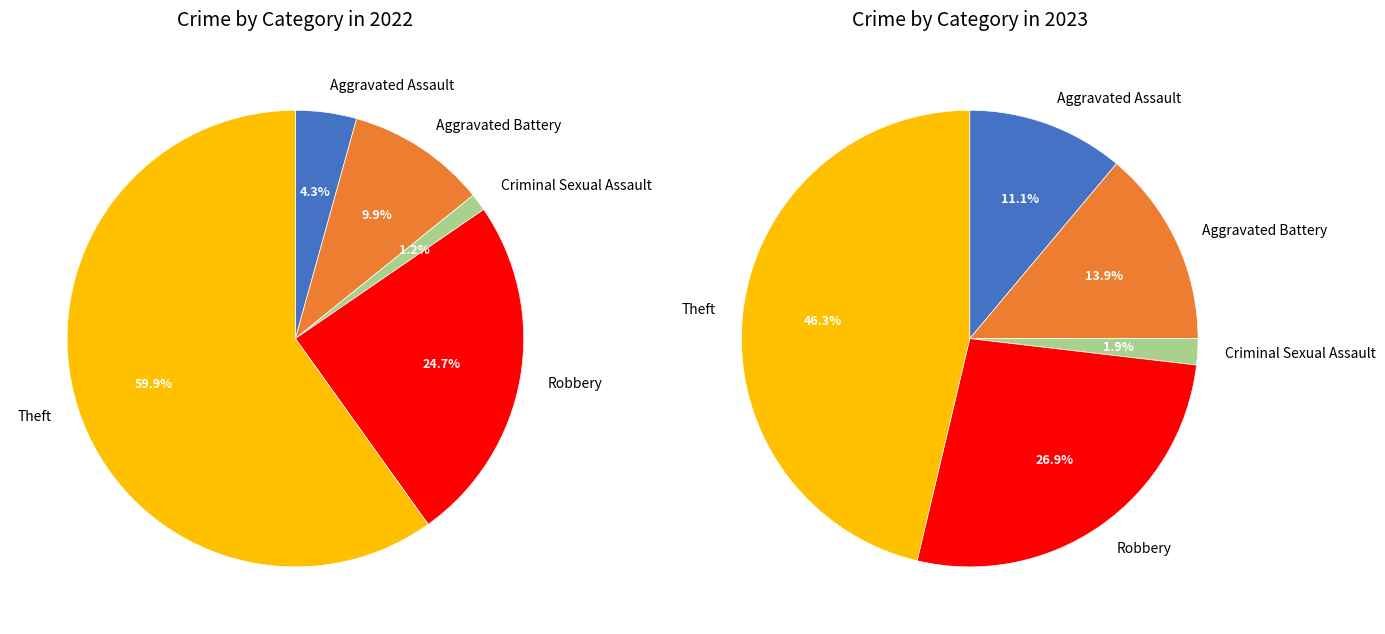

To the nearest percent, what is the average slice percentage?

20%